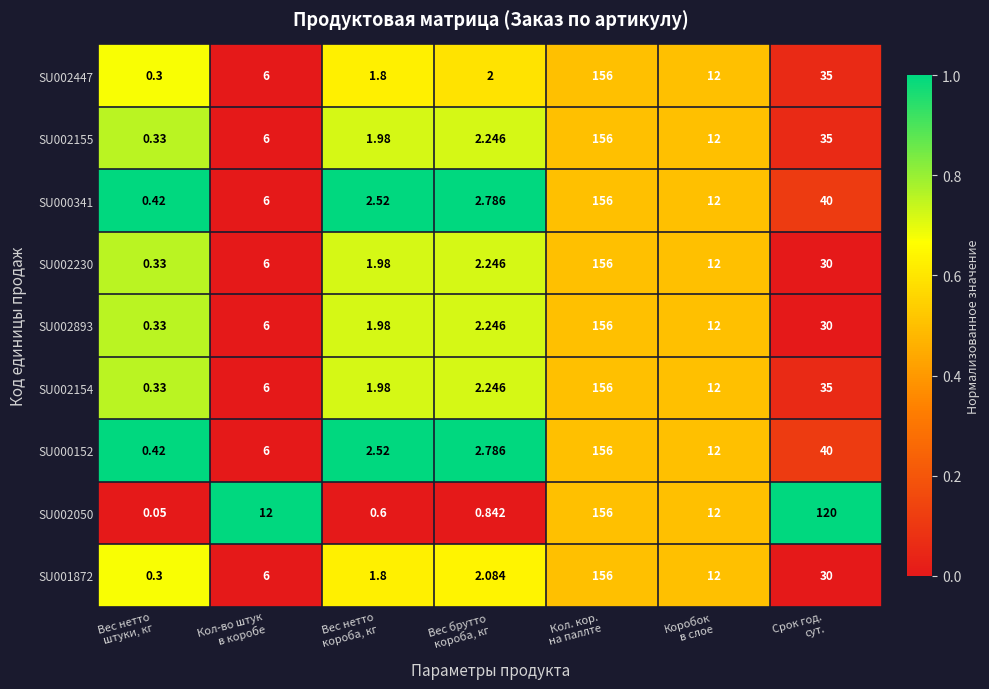

How many values in the SU002050 series are below 12?

3